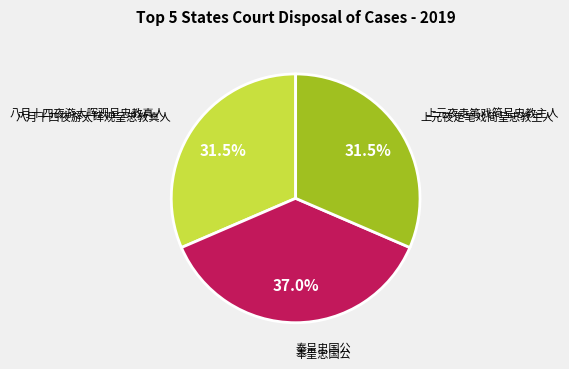

To the nearest percent, what is the average slice percentage?

33%